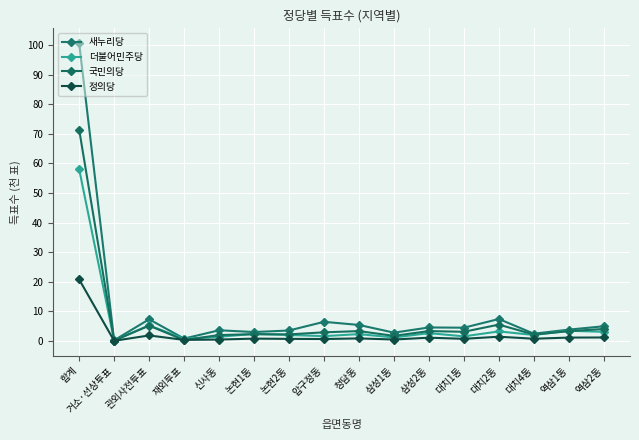

What is the total value across all series at 대치1동?

9.7